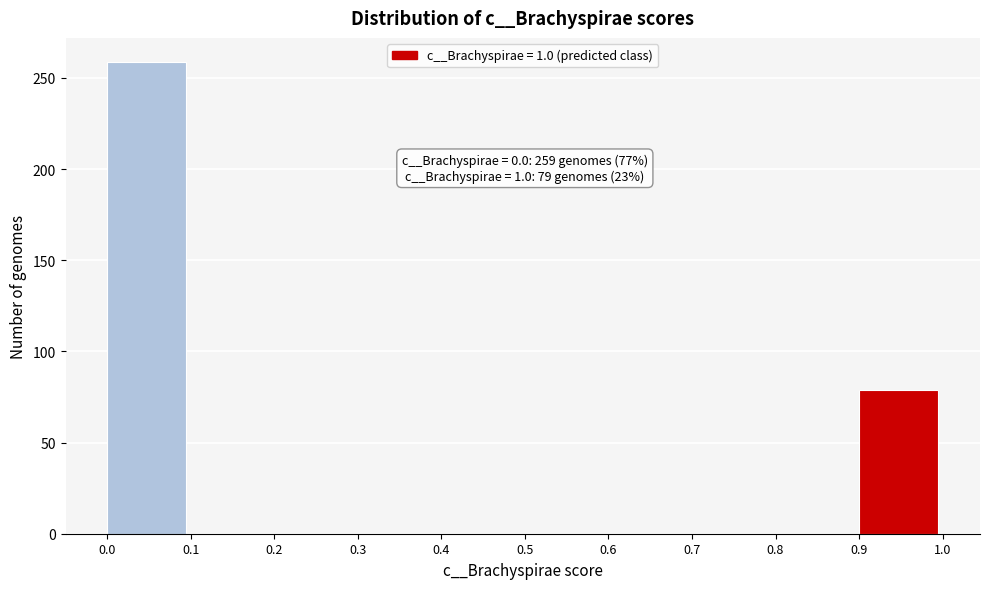

Over which range of the x-axis is the bar tallest?

0.0 to 0.1